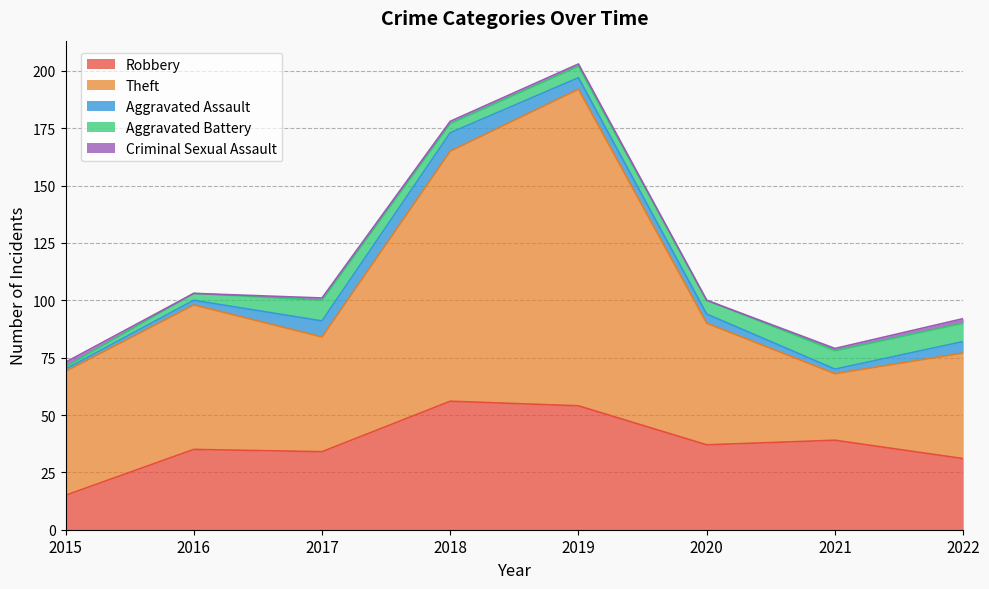

The value of Theft at 2018 is 109. True or false?

True